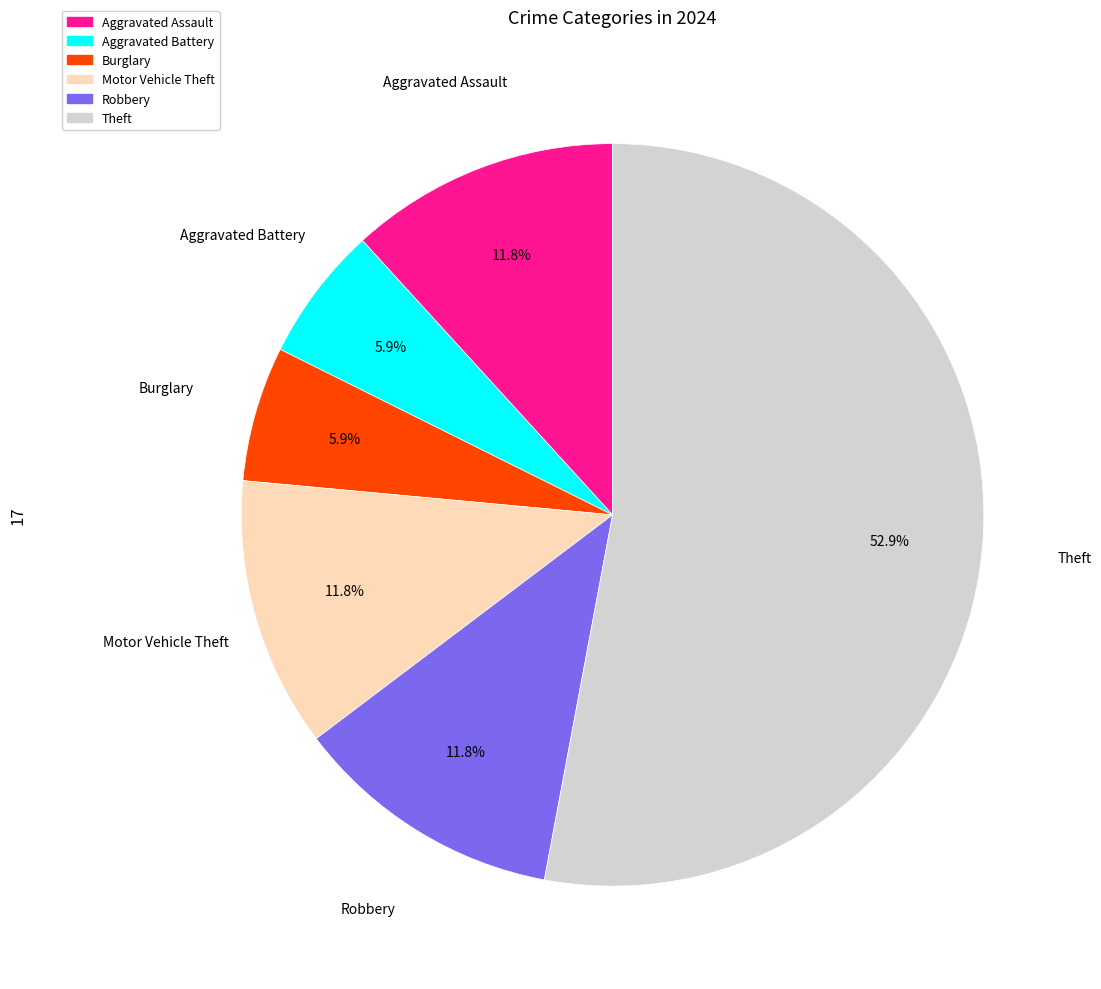

Is there a majority slice in this chart?

Yes